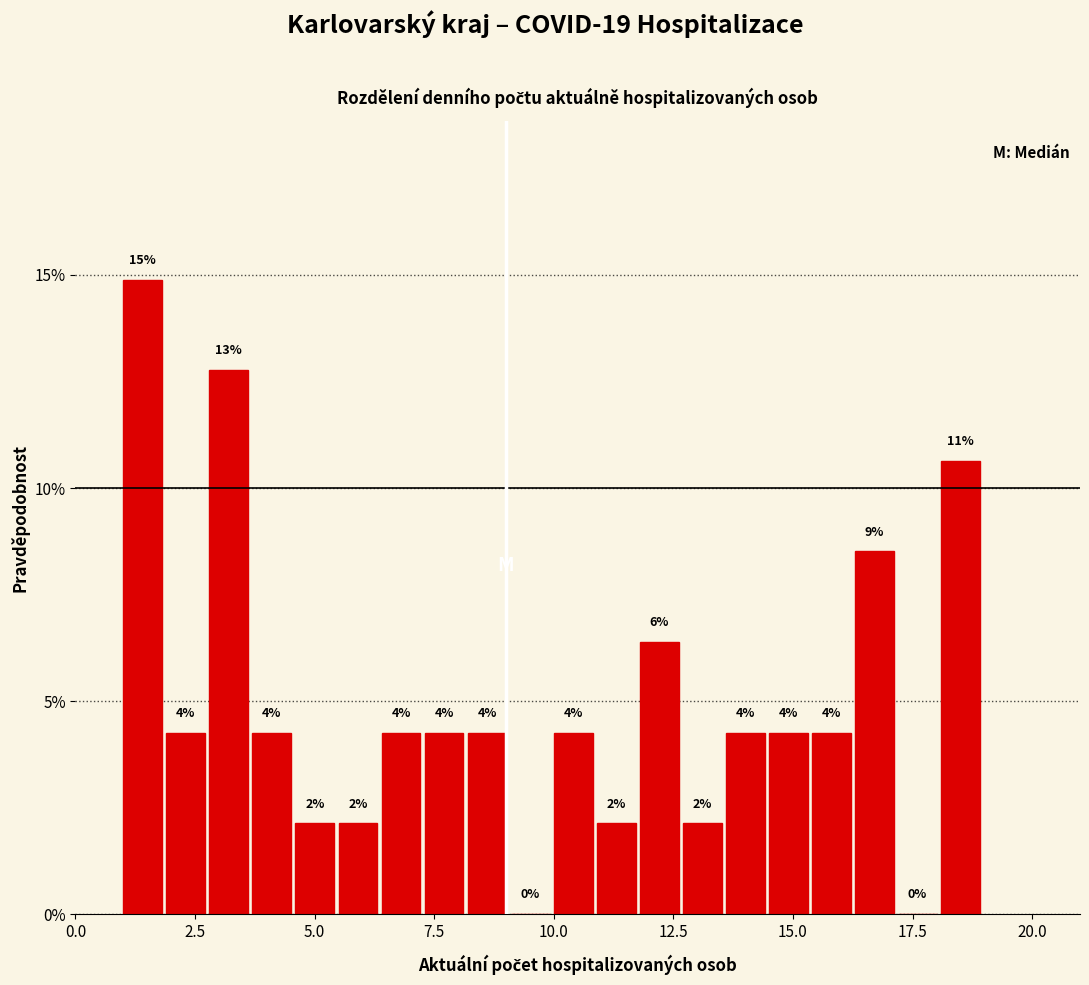

Read against the x-axis, roughly where is the centre of the tallest bar?

1.5